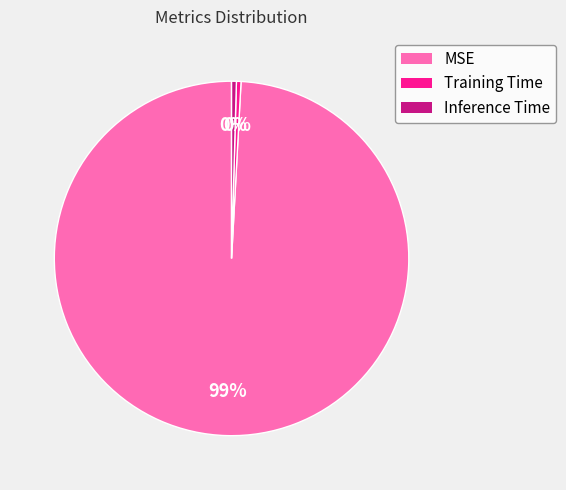

Count the number of slices in the pie.

3